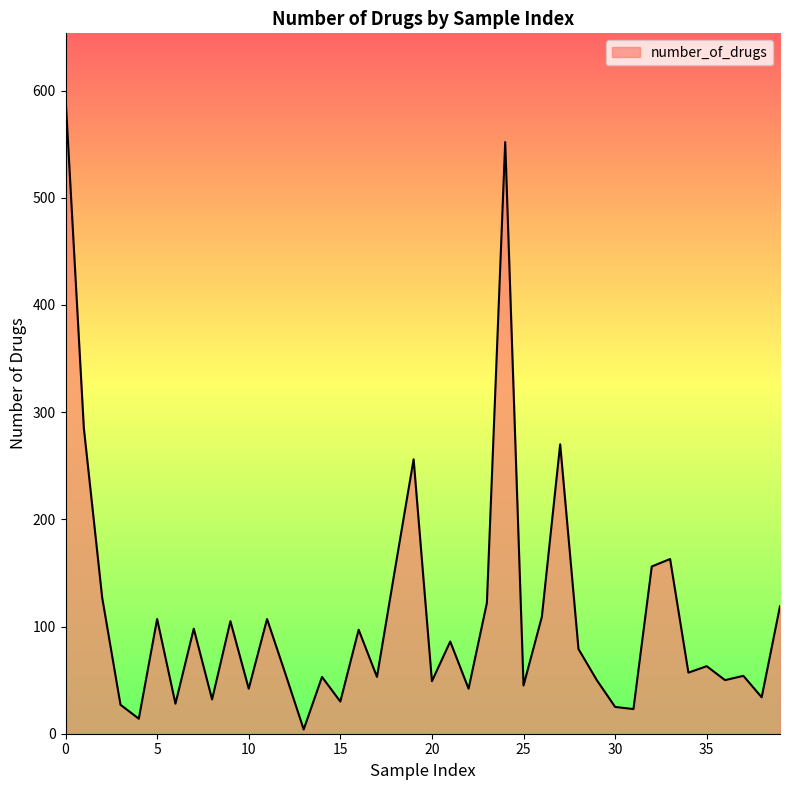

What is the maximum value shown in the chart?

594